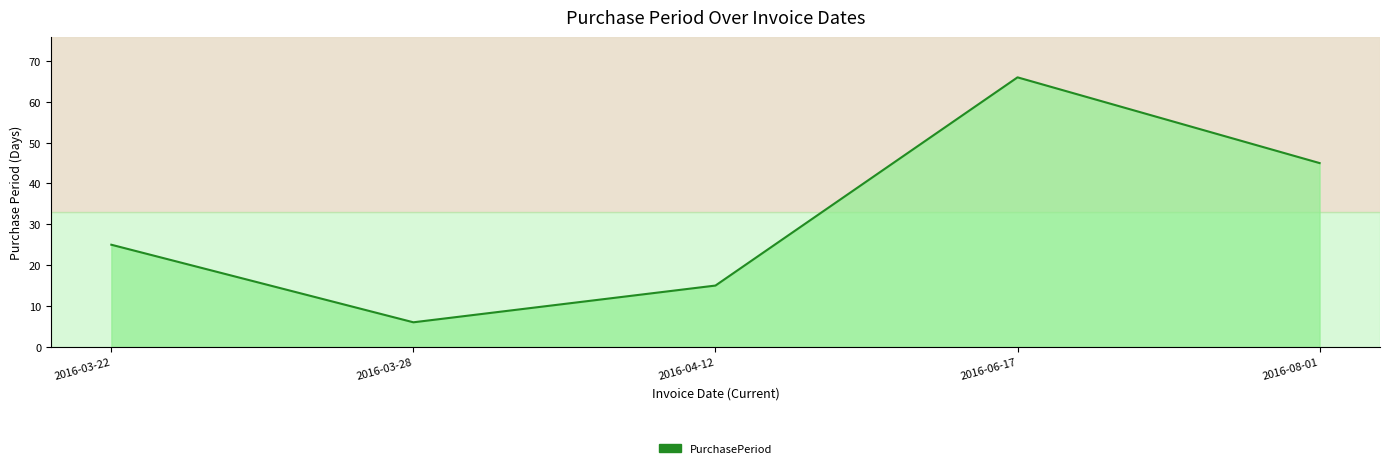

Which has a higher value, 2016-08-01 or 2016-04-12?

2016-08-01